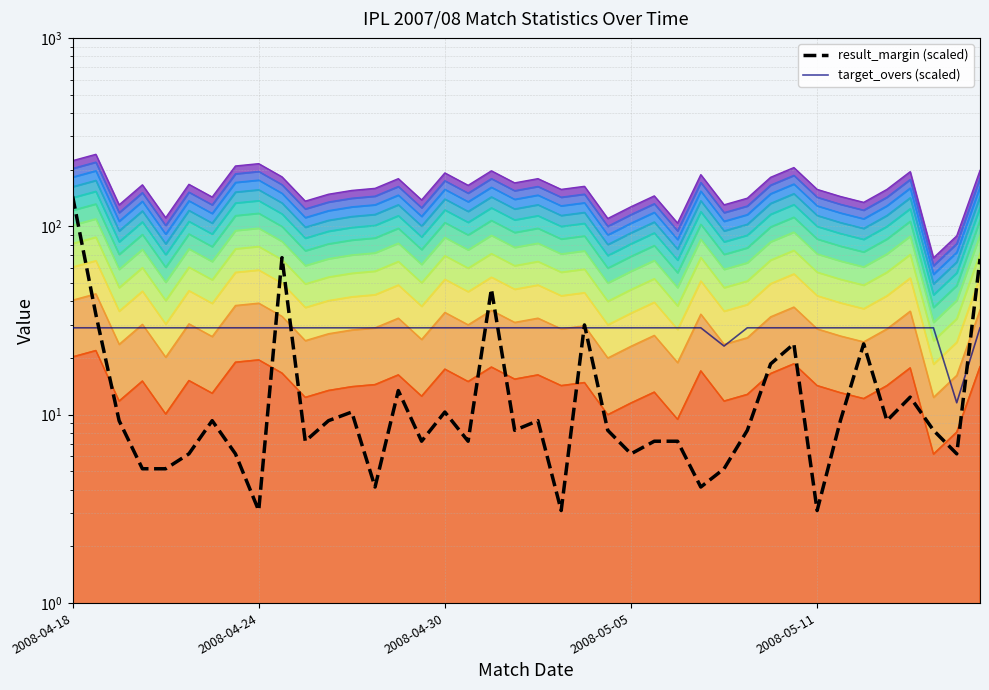

Is the value of result_margin (scaled) at 2008-05-05 greater than the value of target_overs (scaled) at 38?

No